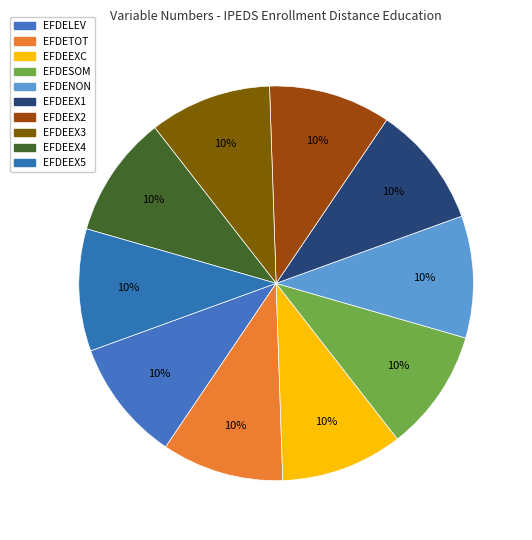

Is it true that EFDENON is 17% of the pie?

False